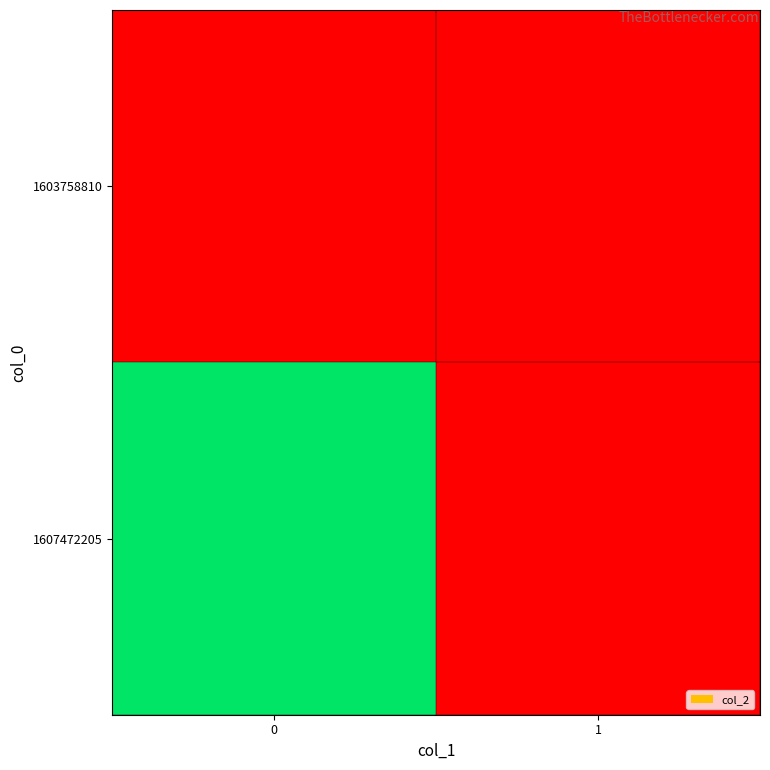

Reading left to right, extract all data points from this chart.

row_0: 0	0
row_1: 1	0